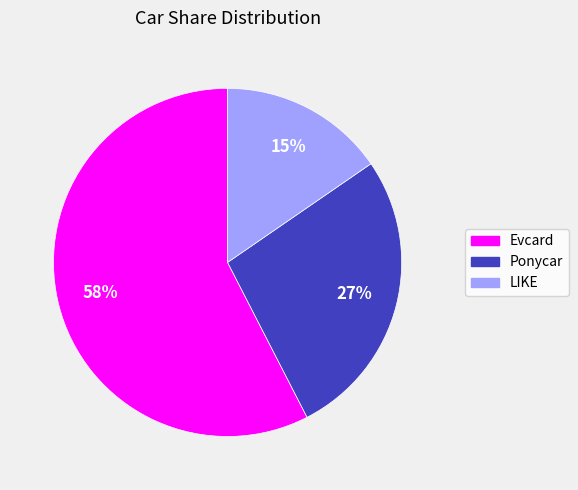

Is there any slice that represents more than half of the pie?

Yes